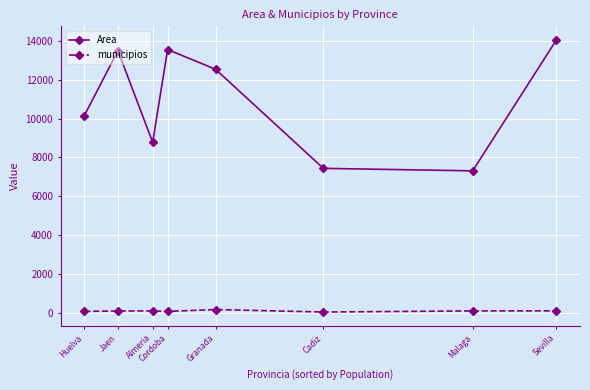

Which category has the highest value across all series?

Sevilla